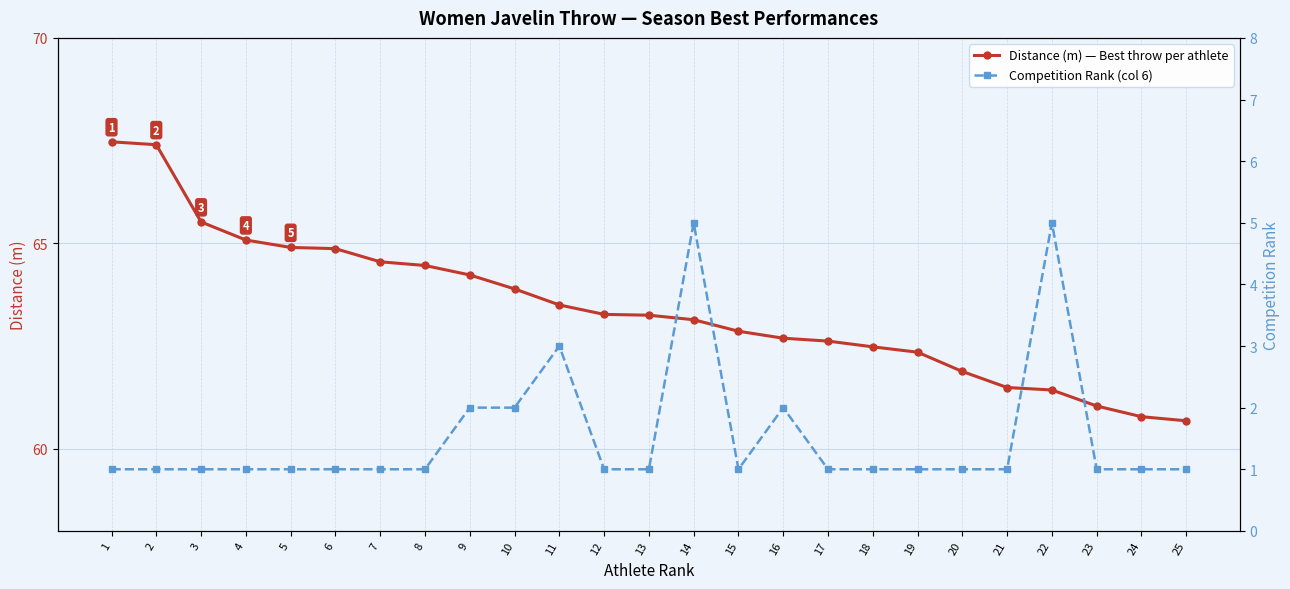

True or false: Distance (m) — Best throw per athlete has a value of 33.0 at 20.

False